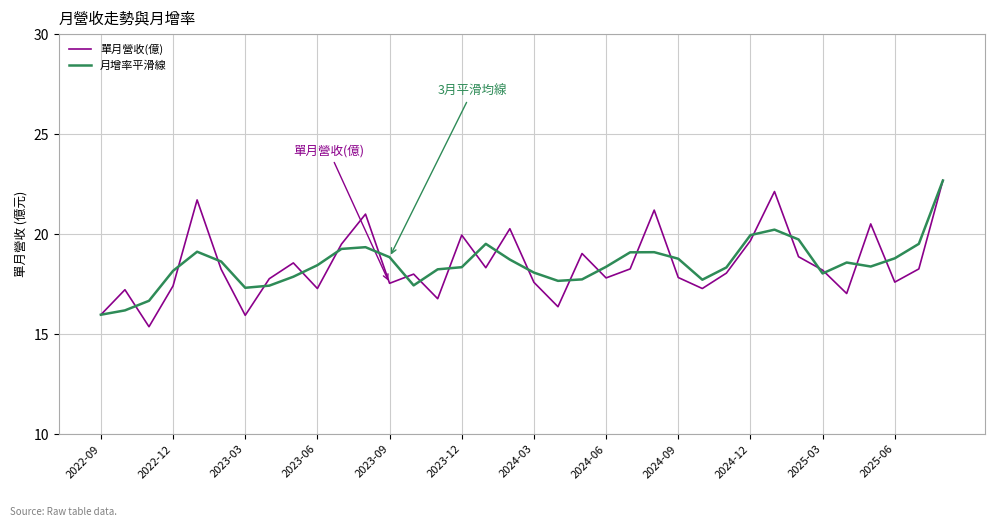

True or false: 單月營收(億) has more than 1 interior local peaks.

True